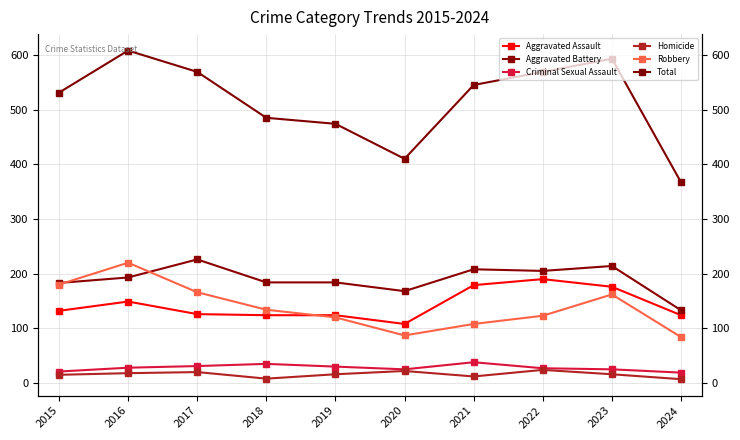

What is the approximate value of Aggravated Battery at 2019?

184